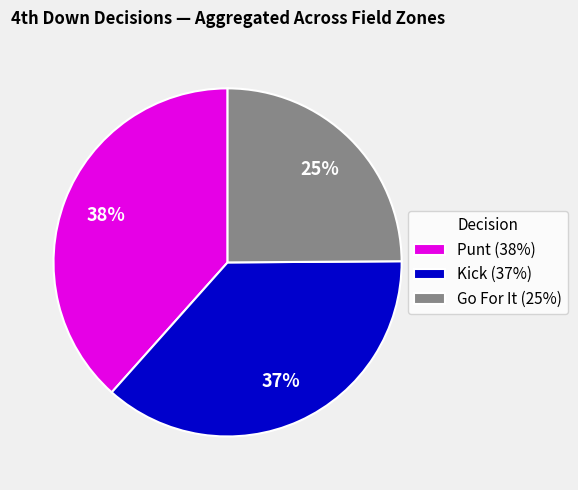

Between Punt (38%) and Go For It (25%), which is larger?

Punt (38%)